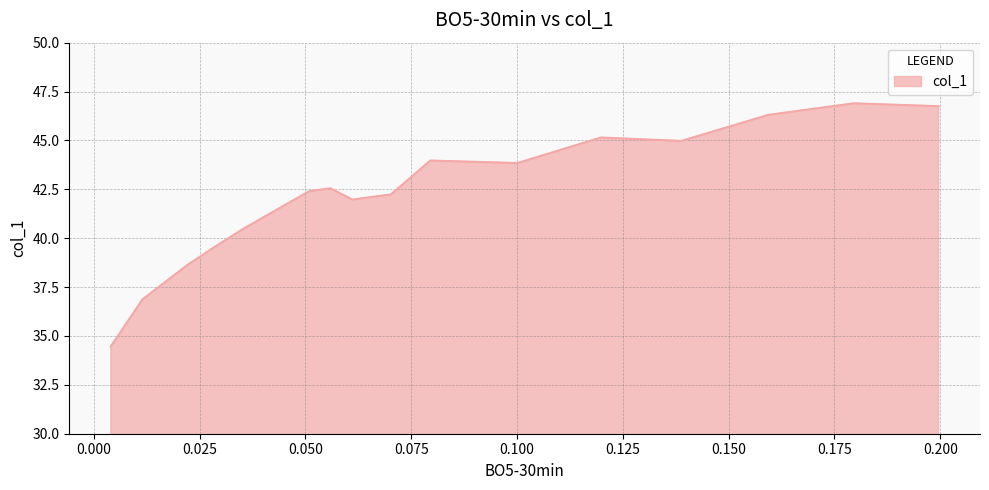

How many interior local valleys (lower than both neighbors) does the data have?

3